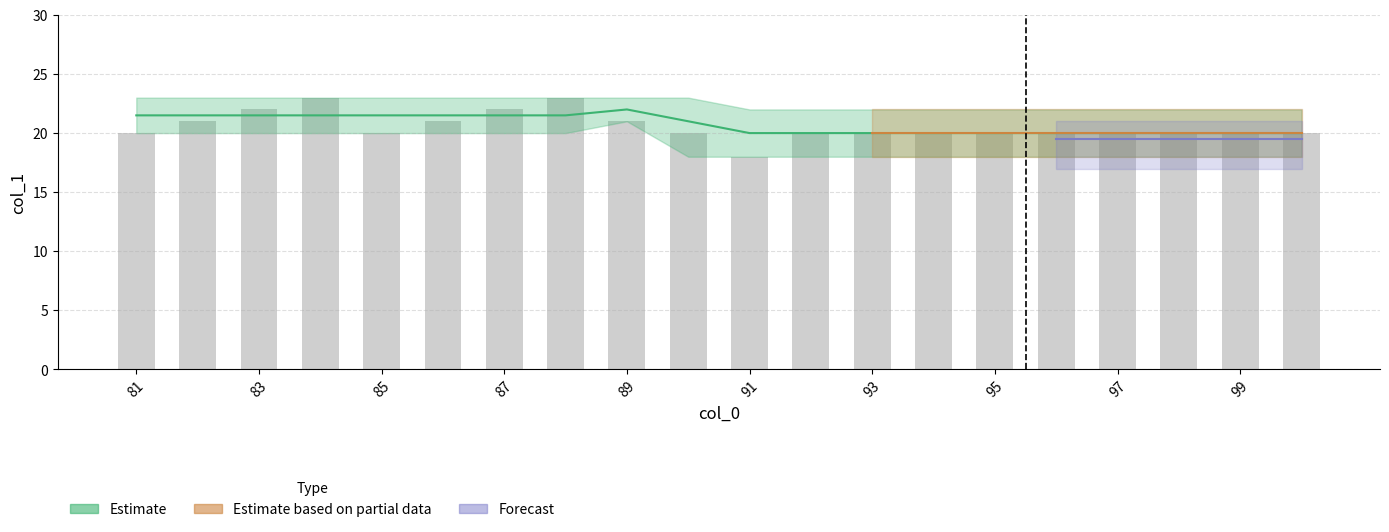

What is the sum of the values at 12 and 19?

40